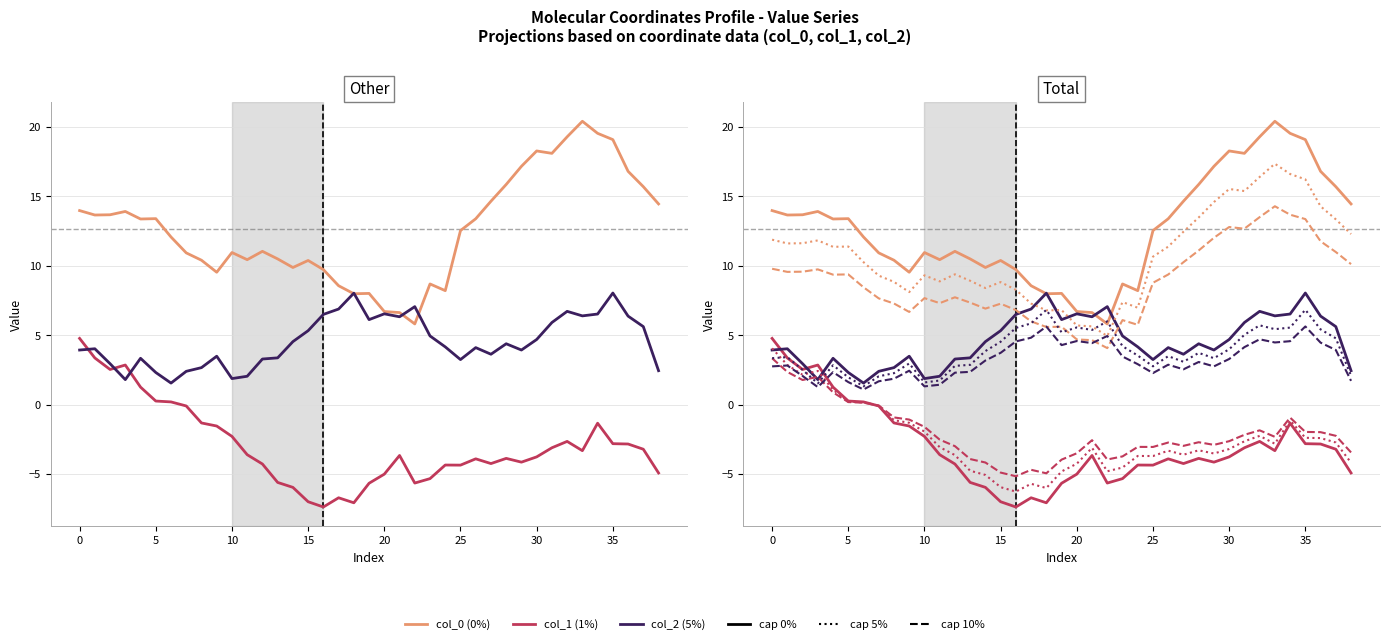

Does the chart have visible grid lines?

Yes